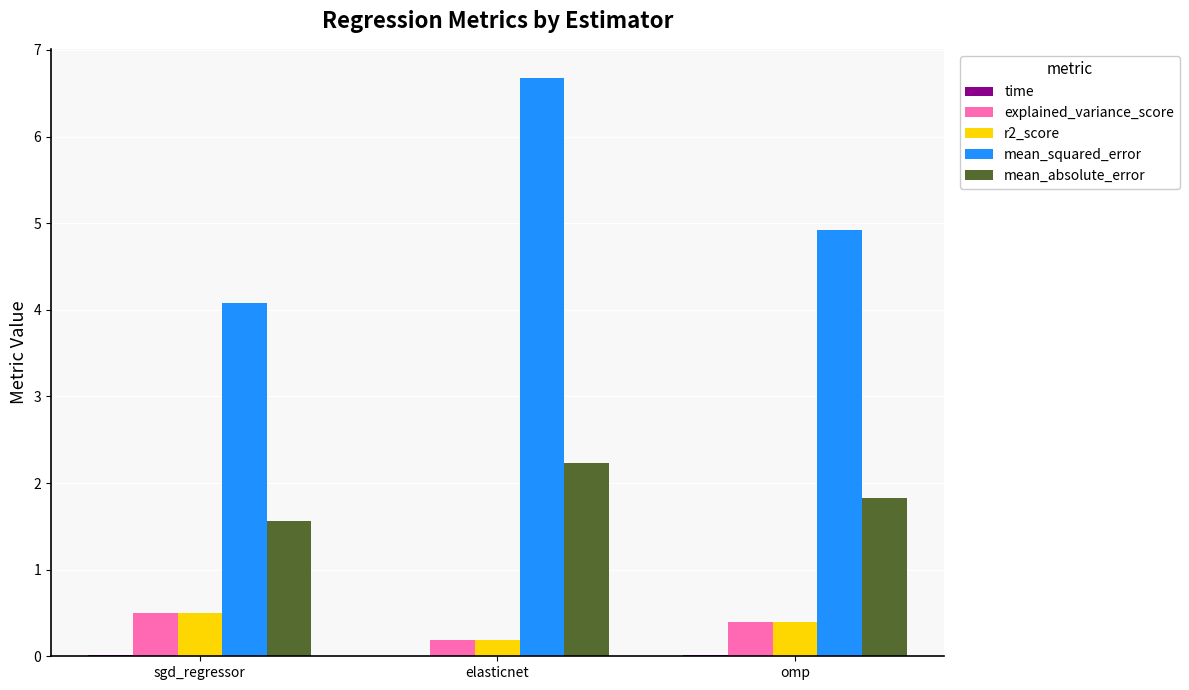

At which category does the chart reach its peak across all series?

elasticnet